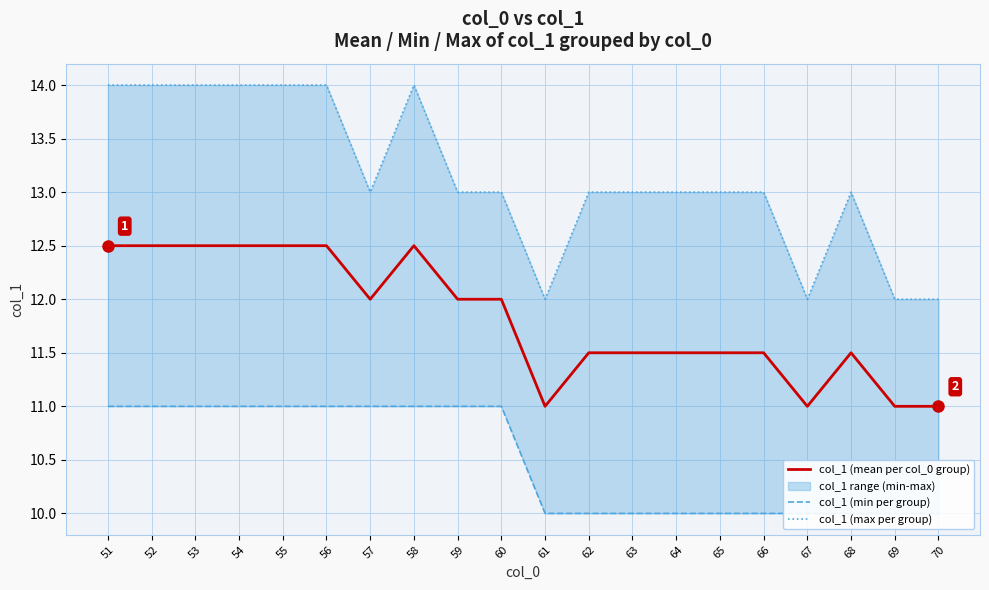

What is the maximum value for col_1 (min per group)?

11.0